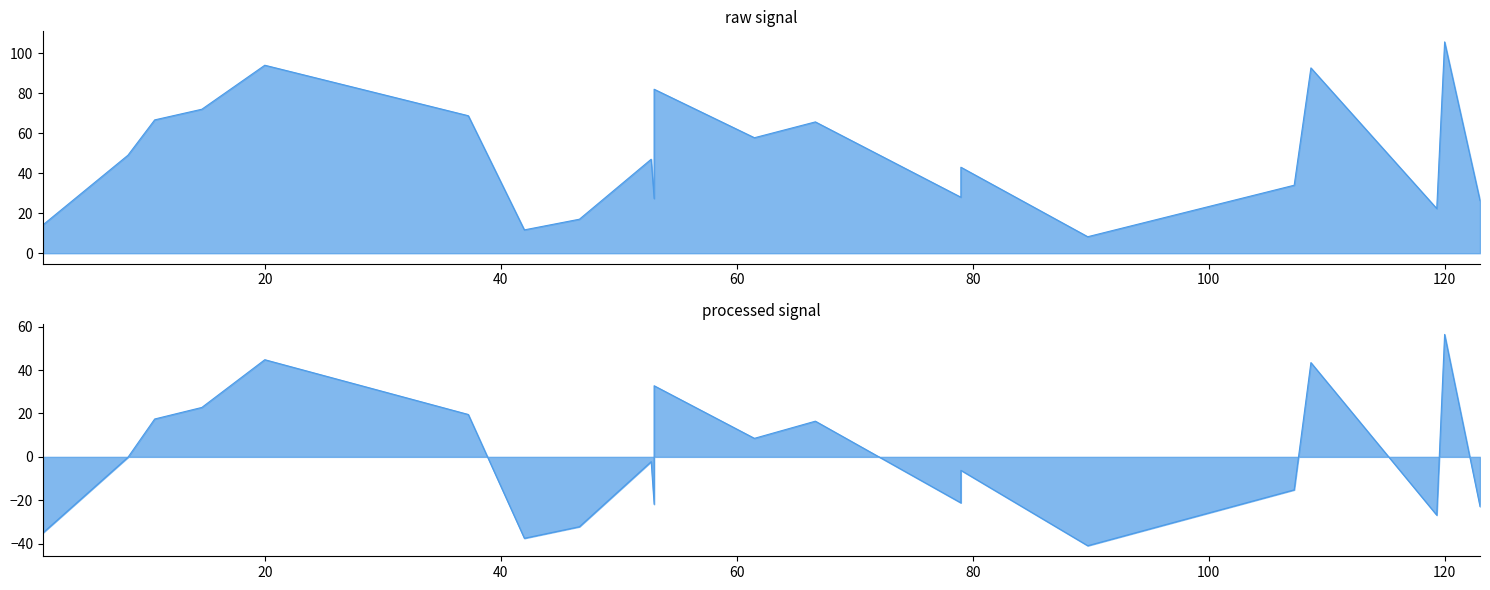

How many points are higher than both their immediate neighbors (excluding endpoints)?

7